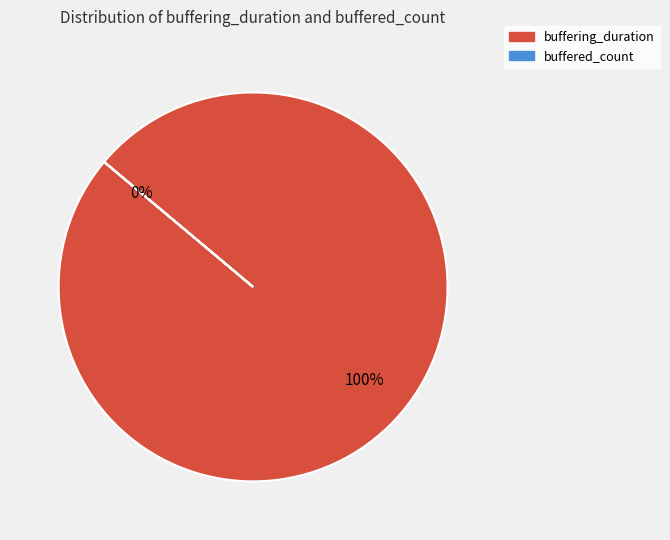

To the nearest percent, what percentage of the pie is buffering_duration?

100%